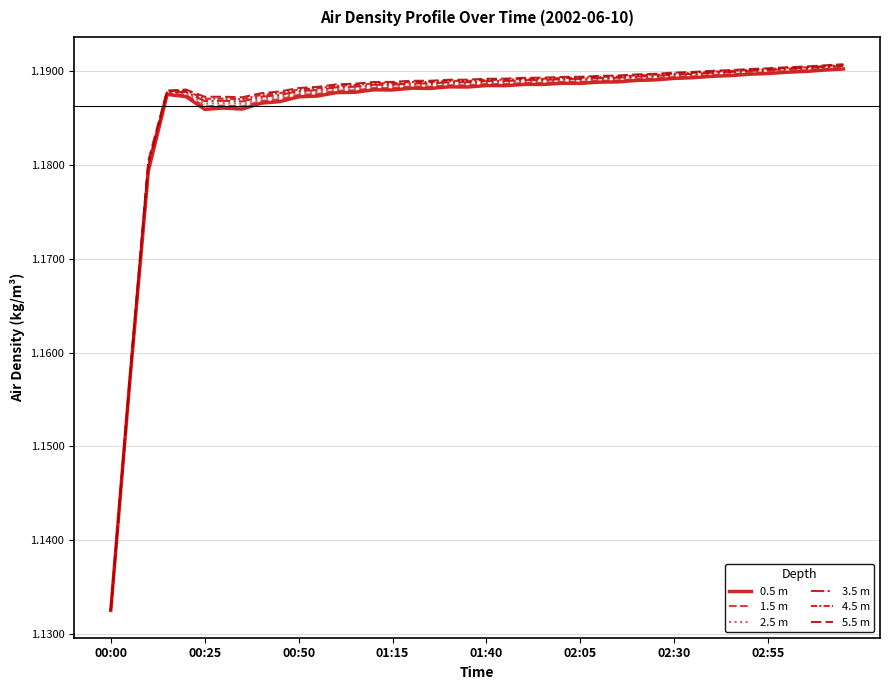

What is the sum of all 2.5 m values?

47.5